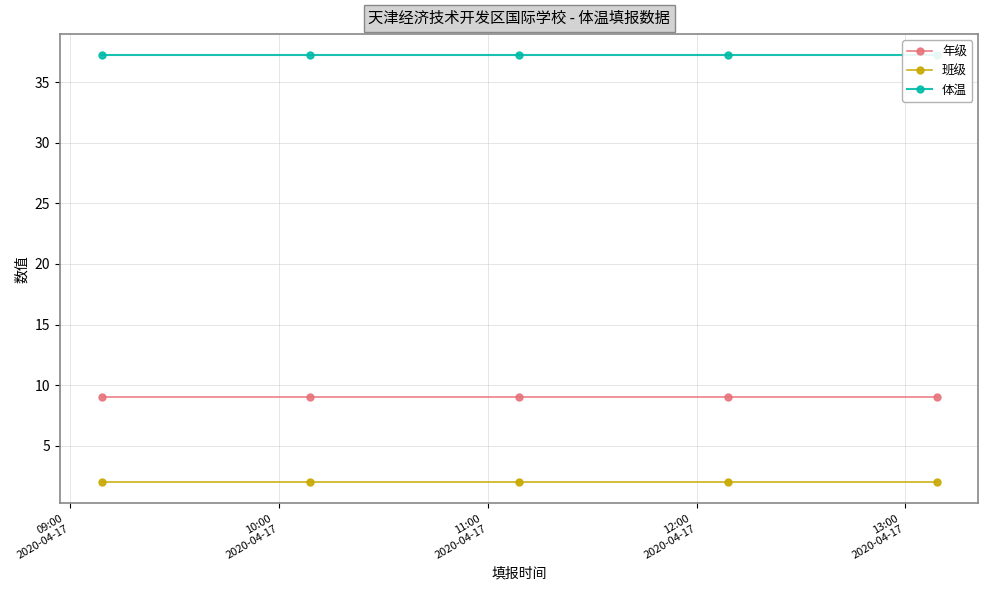

Between 09:00
2020-04-17 and 10:00
2020-04-17, which series saw the biggest shift?

年级